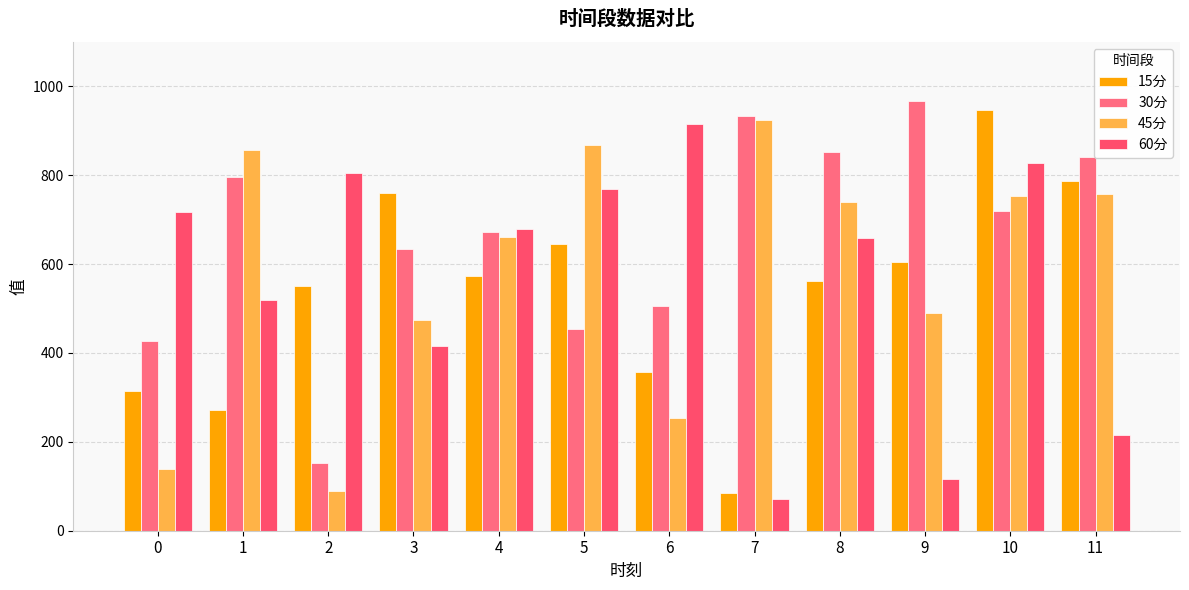

At which category is the sum across all series the highest?

10